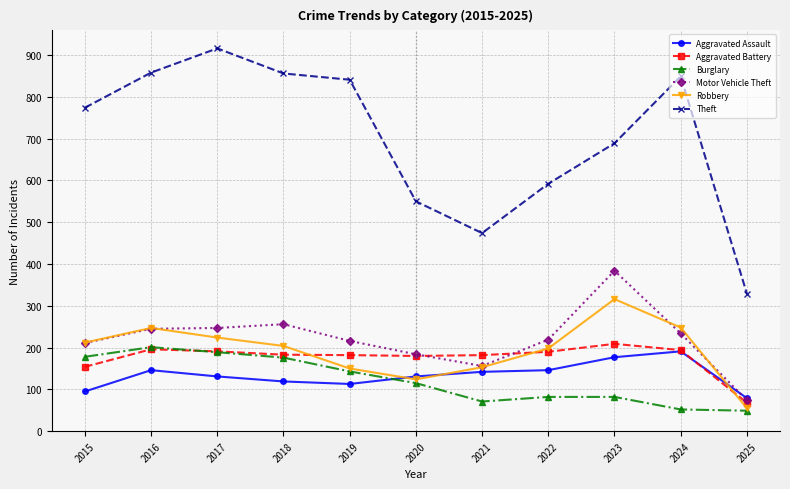

Where is the first local minimum for Burglary?

2021